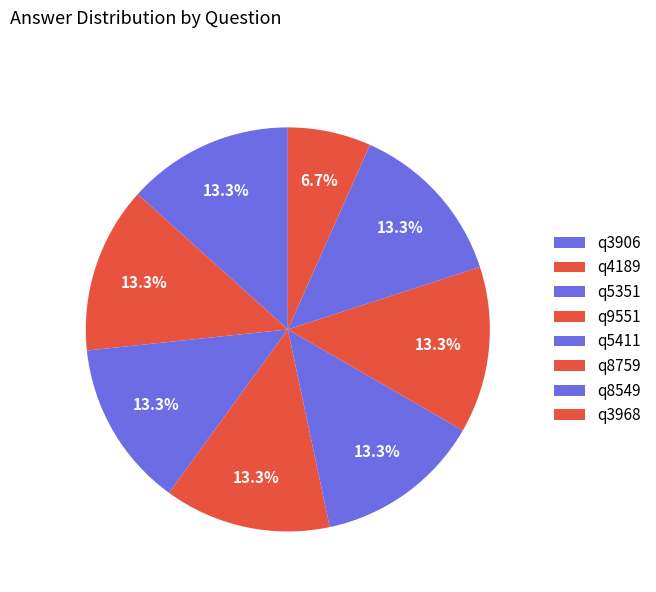

Do q5411 and q8759 together represent more than half of the pie?

No